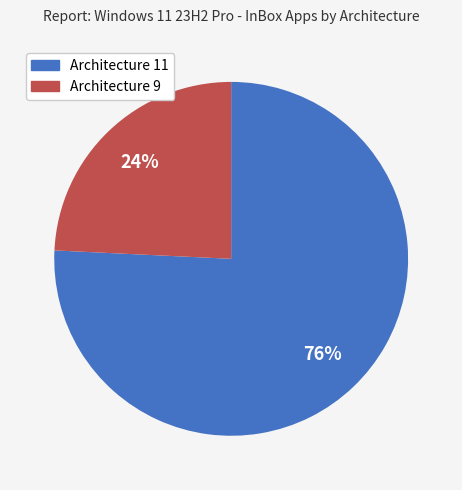

To the nearest percent, what is the difference between the Architecture 9 and Architecture 11 slice percentages?

52%